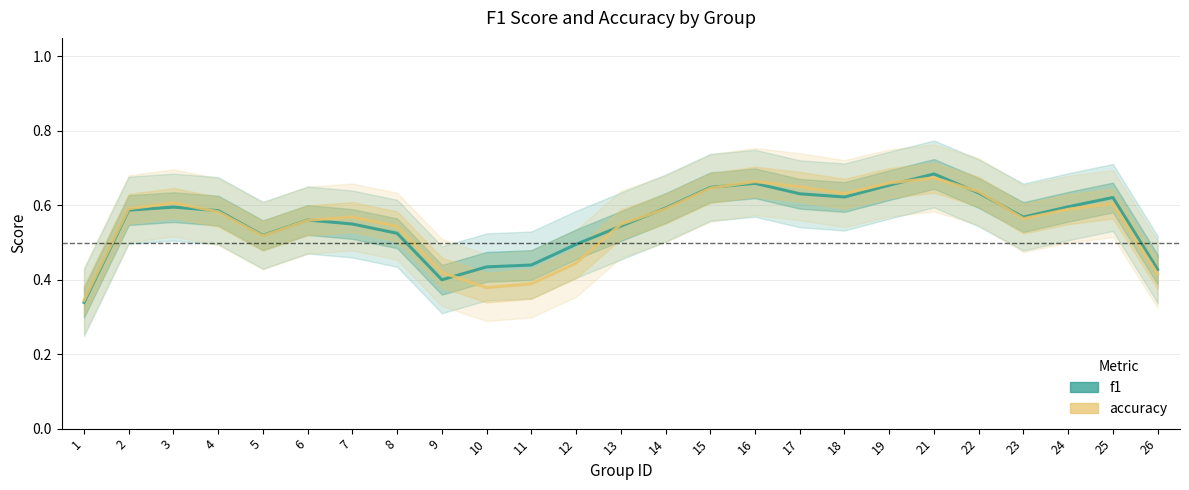

The accuracy series shows 1.0 at 23. True or false?

False